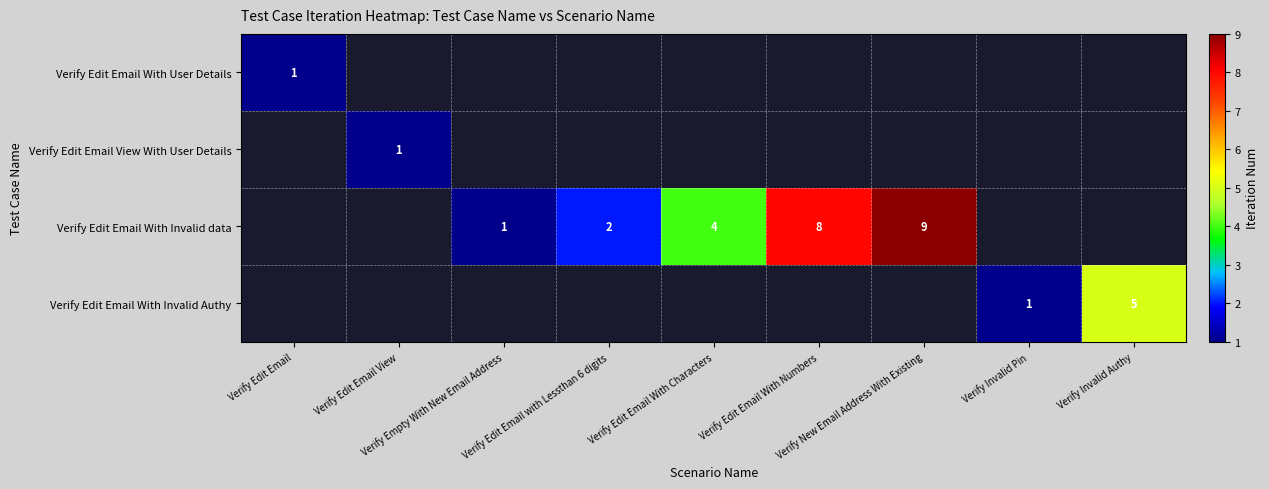

Is the value of Verify Edit Email With Invalid Authy at Verify Edit Email With Numbers greater than the value of Verify Edit Email View With User Details at Verify Edit Email with Lessthan 6 digits?

No